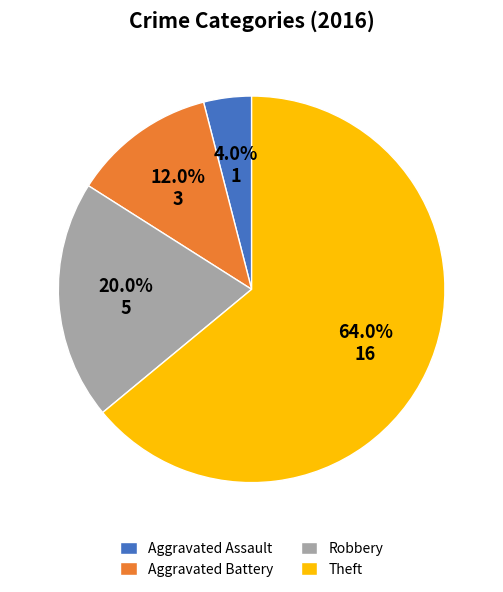

Which slice is the largest?

Theft